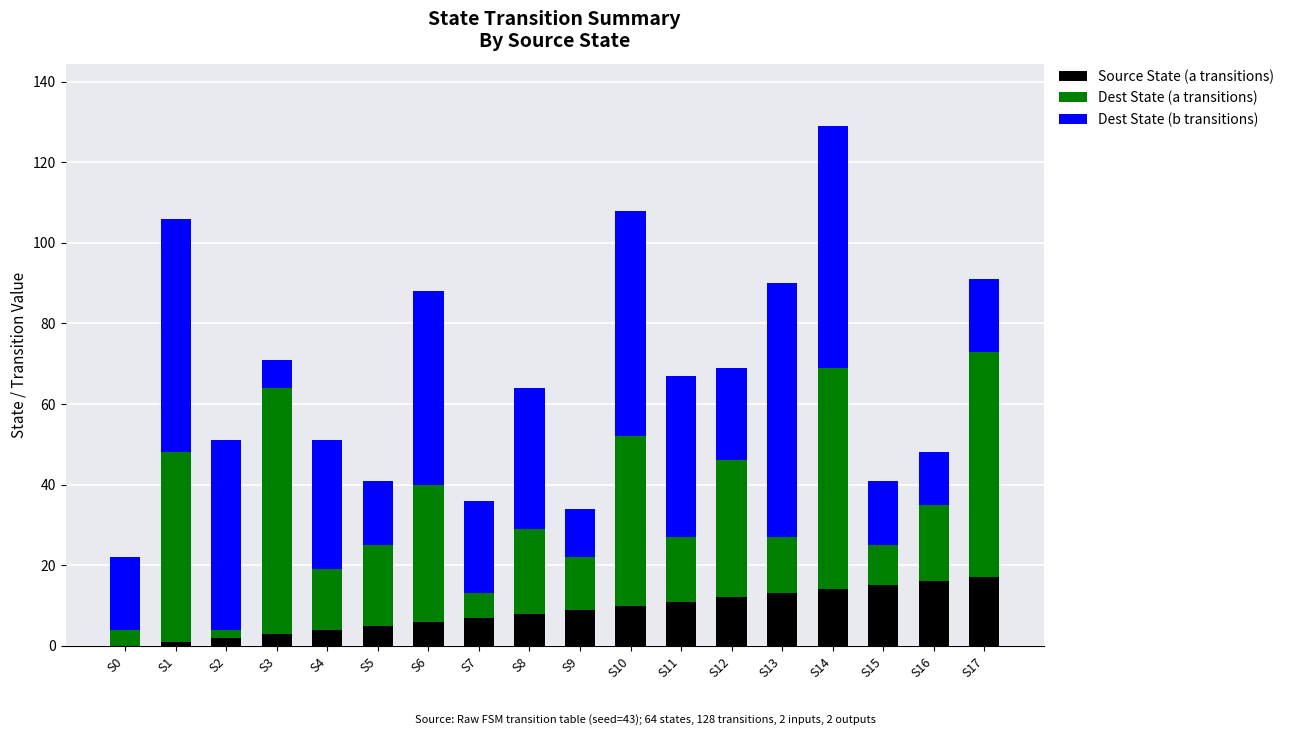

What is the sum of all Source State (a transitions) values?

153